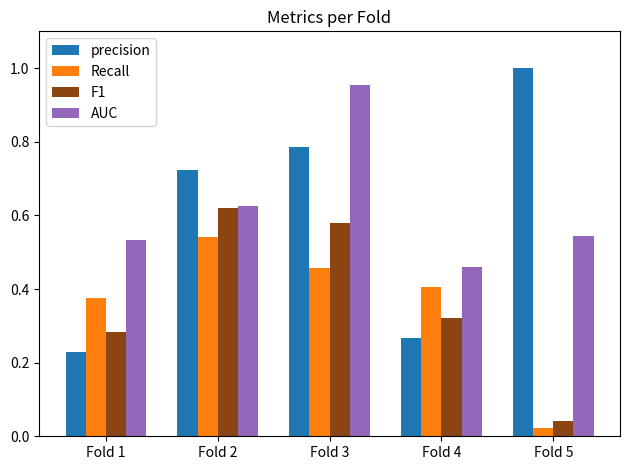

What is the sum of all F1 values?

1.8